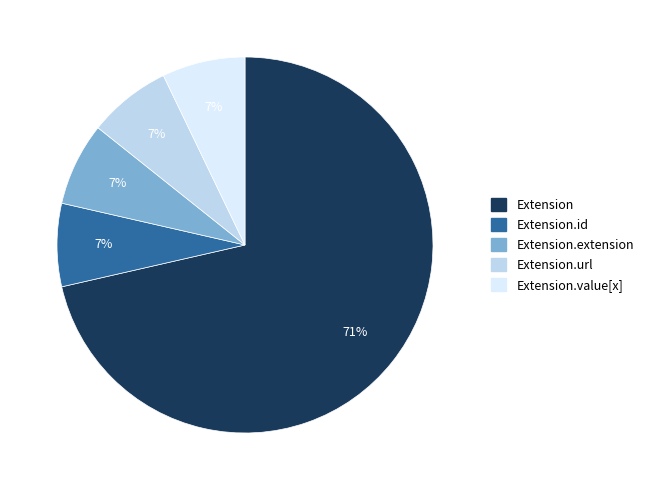

Which has a higher value, Extension.url or Extension?

Extension